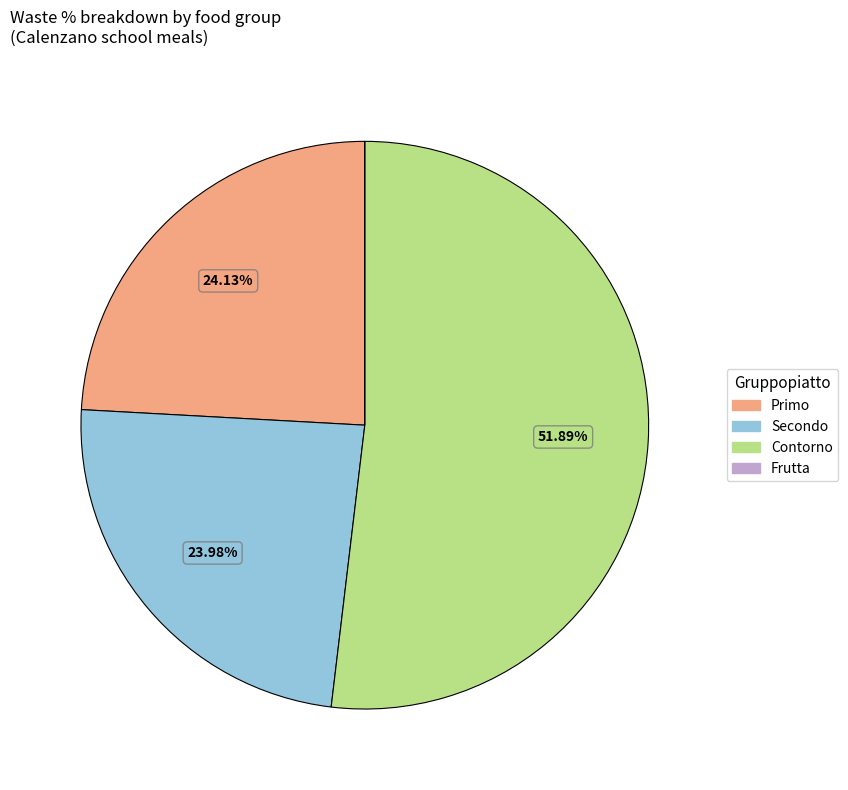

Is there any slice that represents more than half of the pie?

Yes